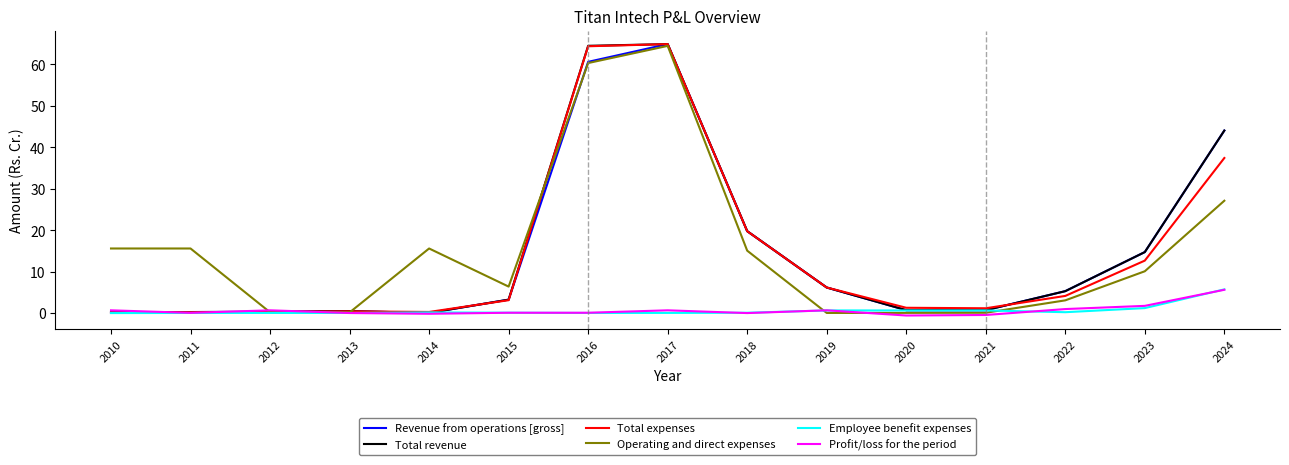

At which category is the sum across all series the highest?

2017